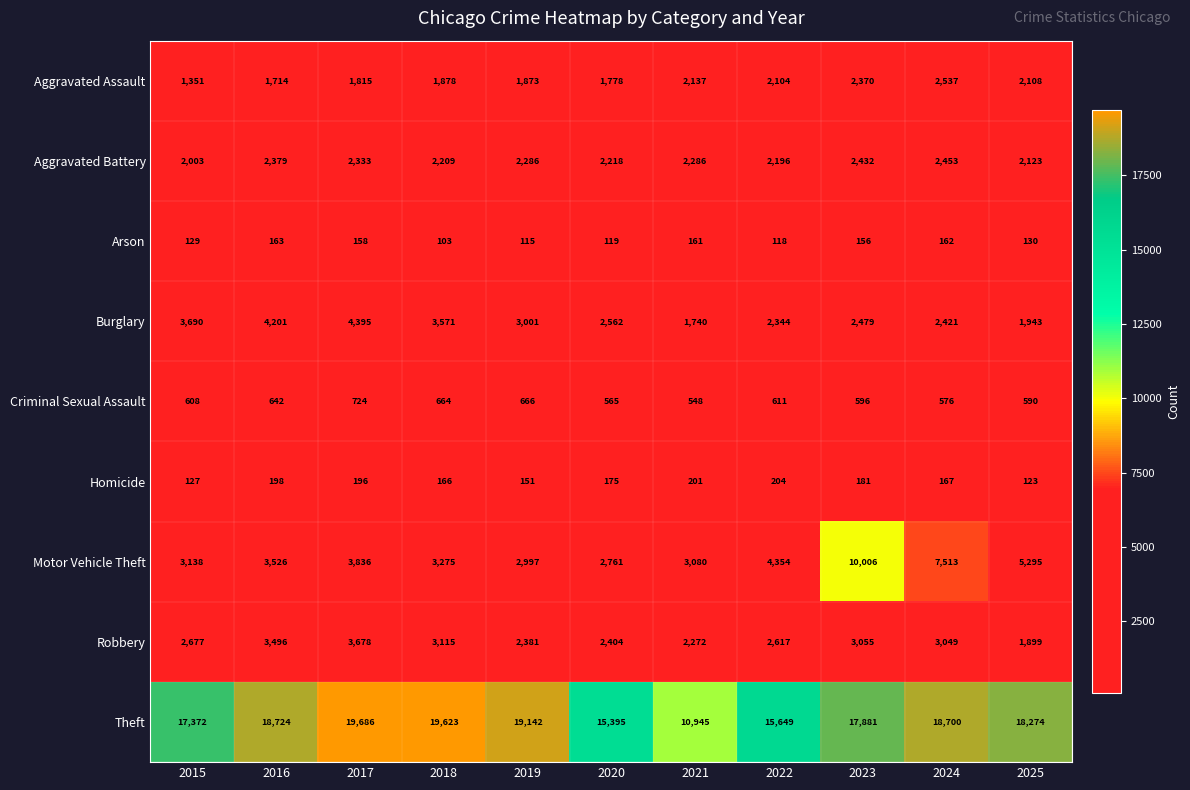

Count the number of data series in this chart.

9